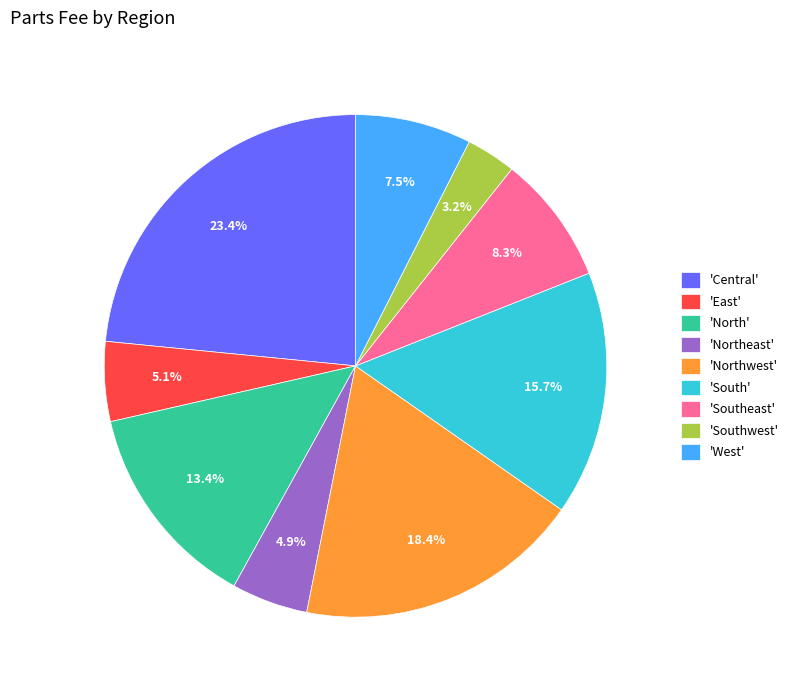

What percentage is NOT represented by 'Southwest'?

96.8%